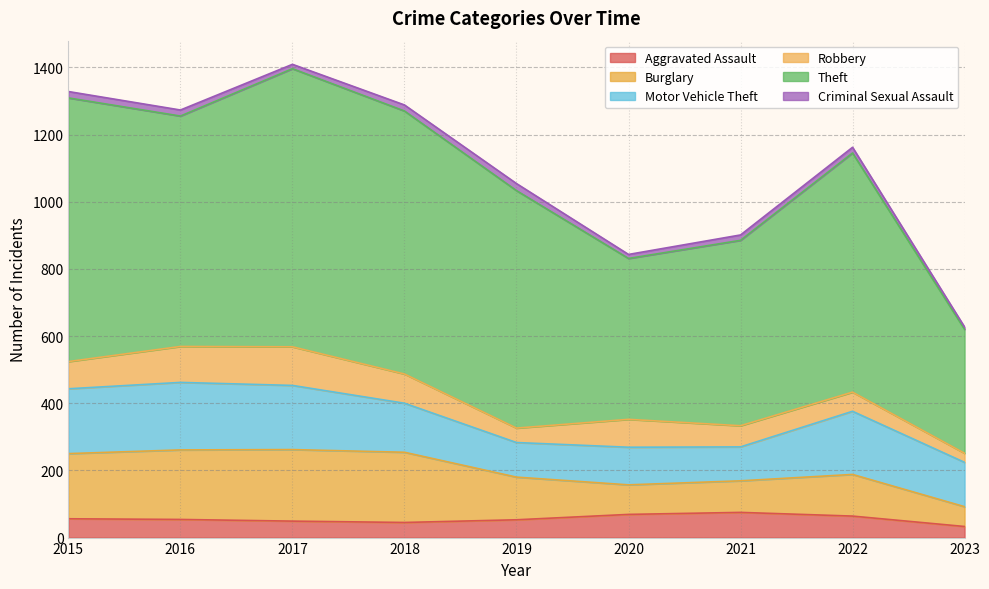

What is the sum of the Criminal Sexual Assault values at 2022 and 2017?

30